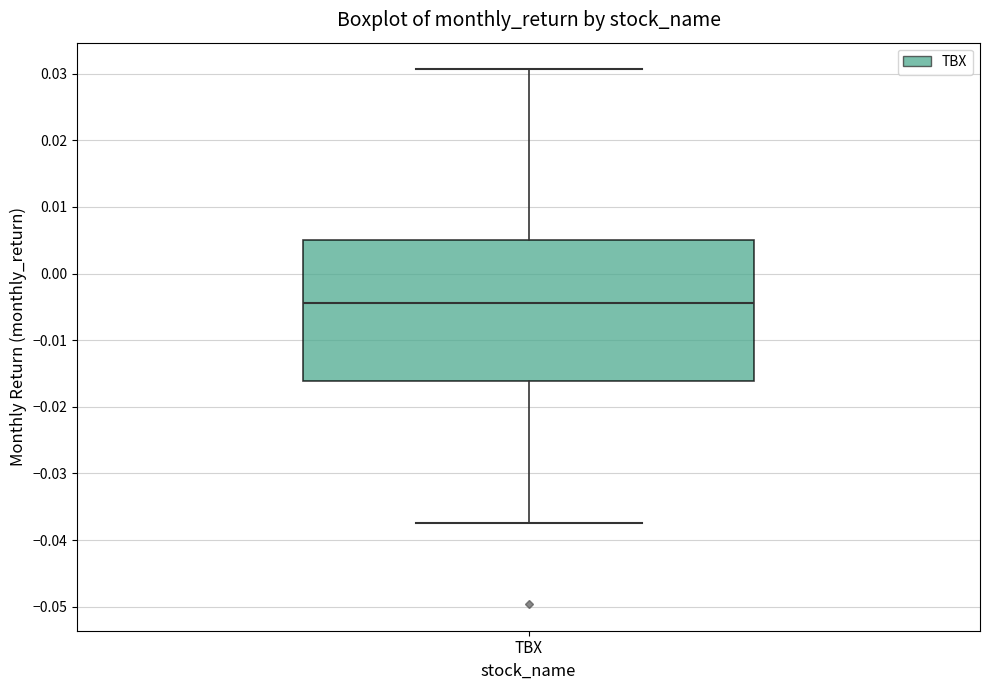

Read this box plot against the y-axis: the position of the median line, the range covered by the box, and the ends of both whiskers. The values are not printed on the chart, so give them approximately, as read against the axis.

median -0.004, box -0.016 to 0.005, whiskers -0.037 to 0.031